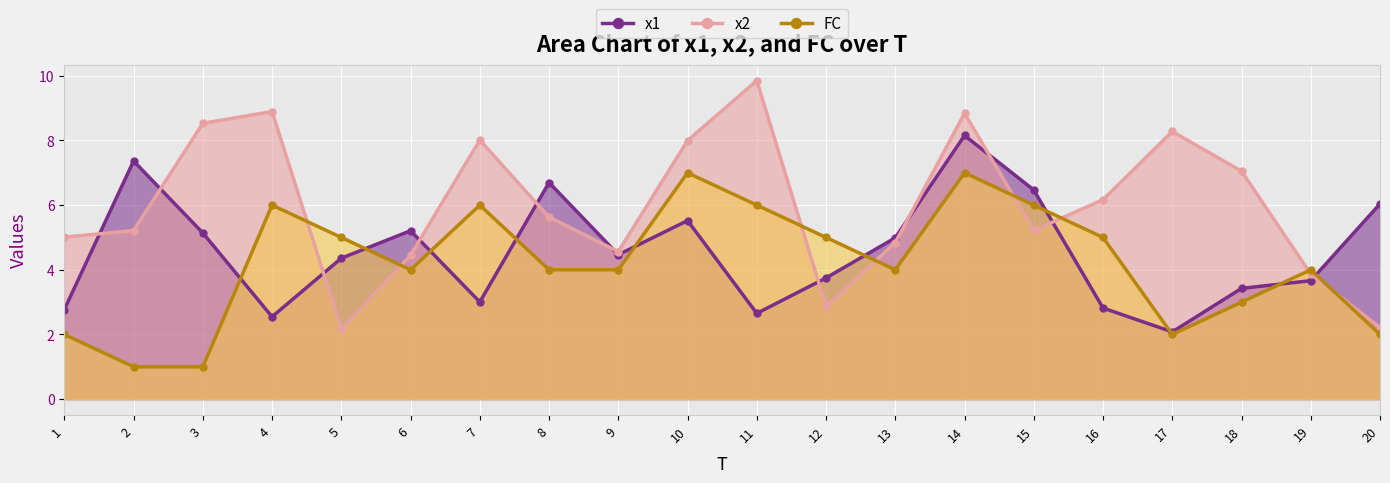

What is the total value across all series at 4?

17.4